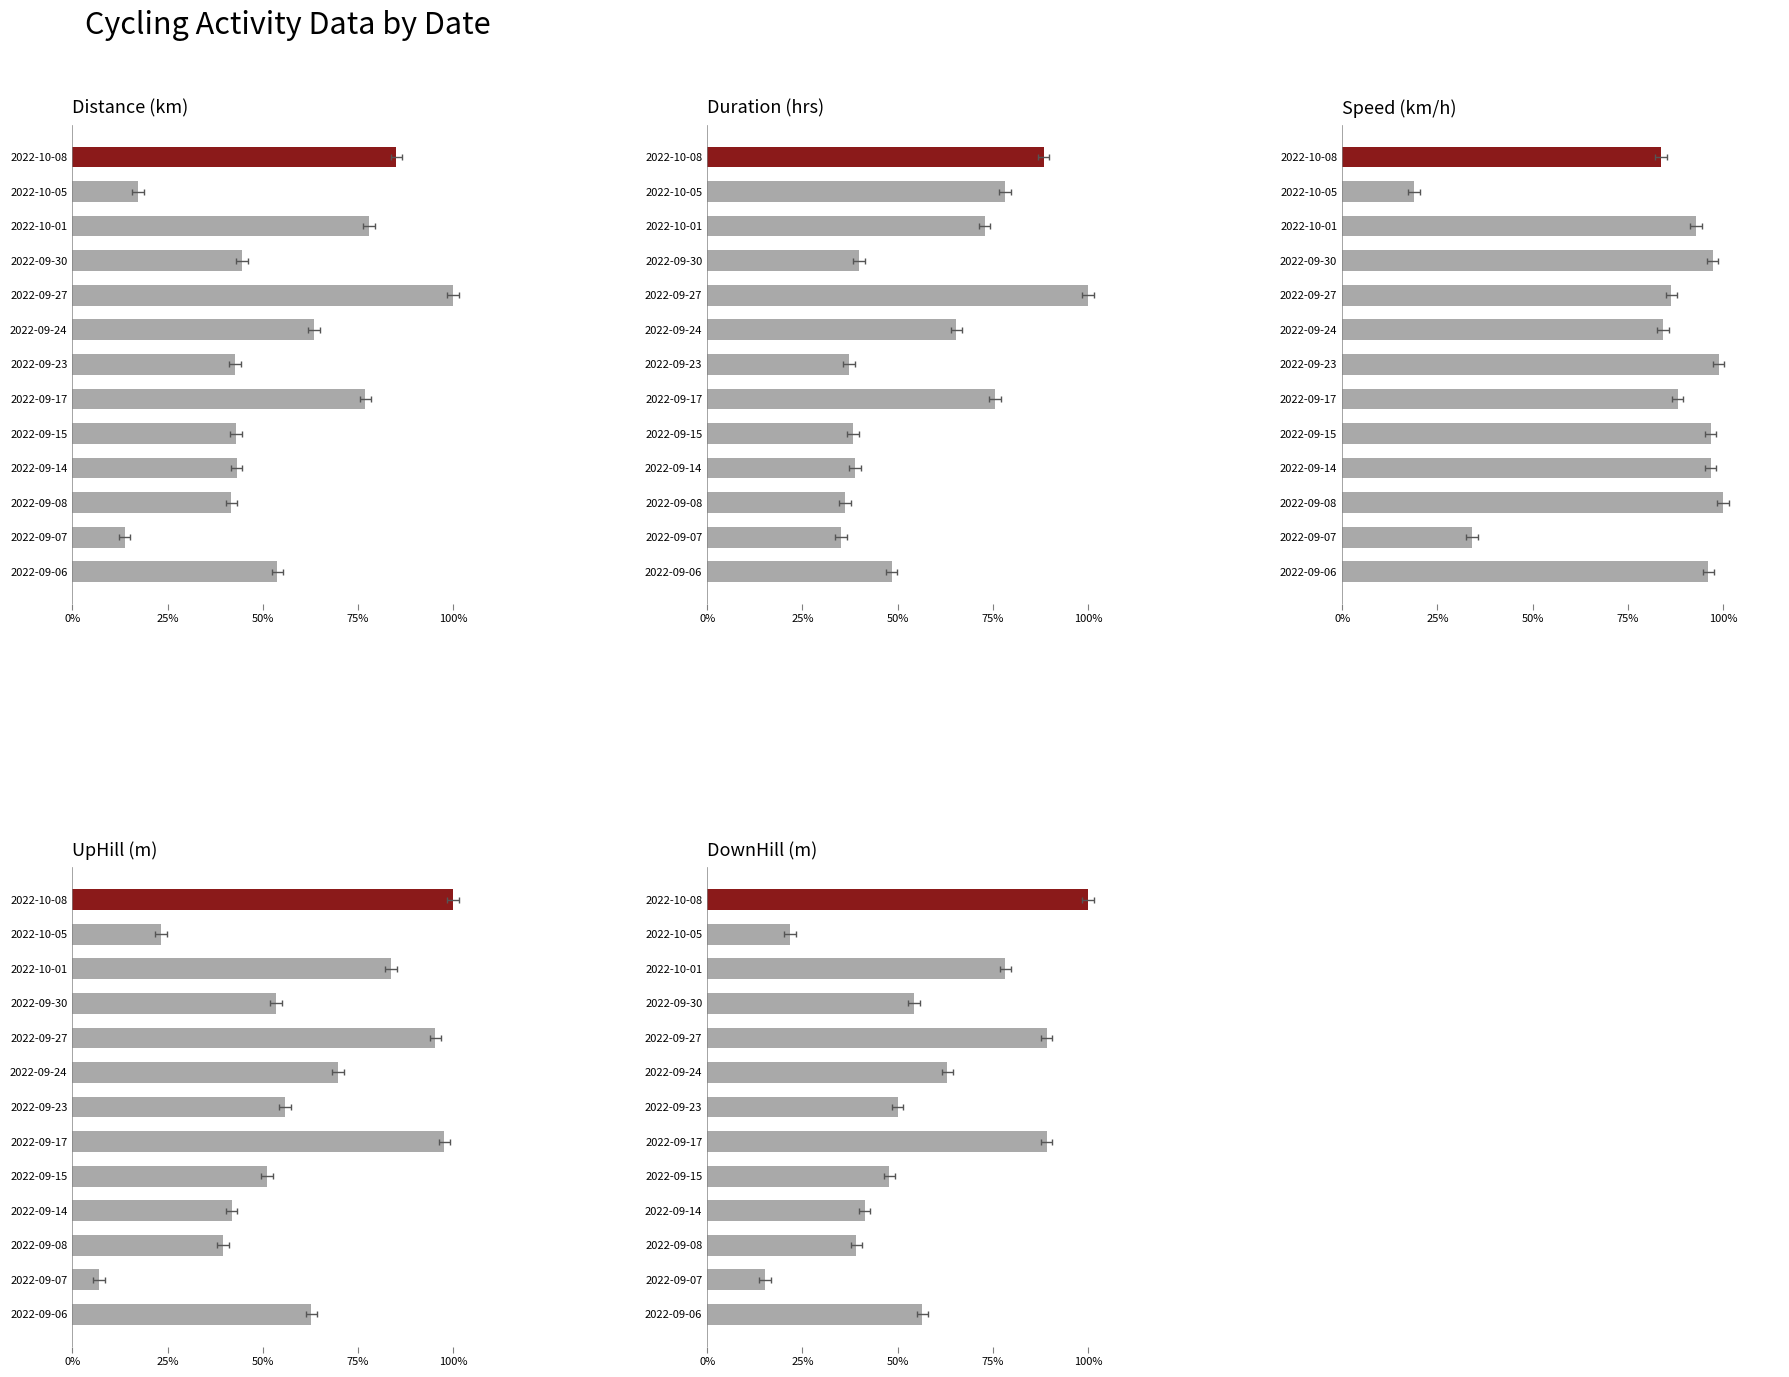

What is the difference between the maximum and minimum values in the Speed series?

0.8